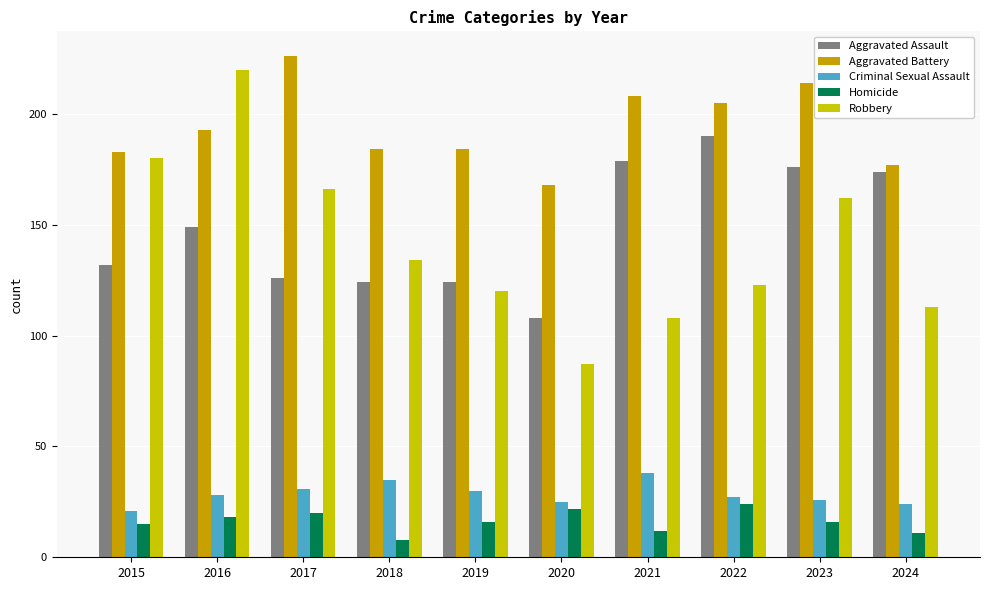

At which category does the chart reach its minimum across all series?

2018